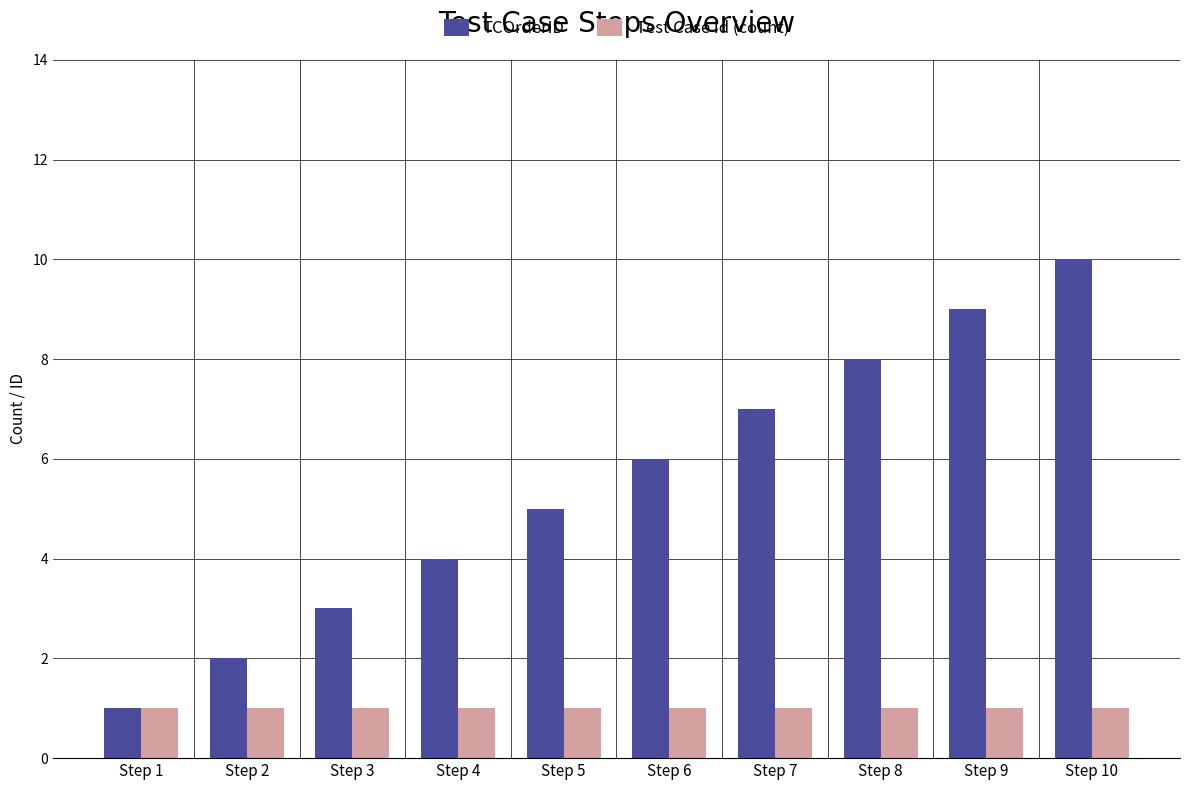

Are the bars grouped side by side (vs. stacked)?

Yes